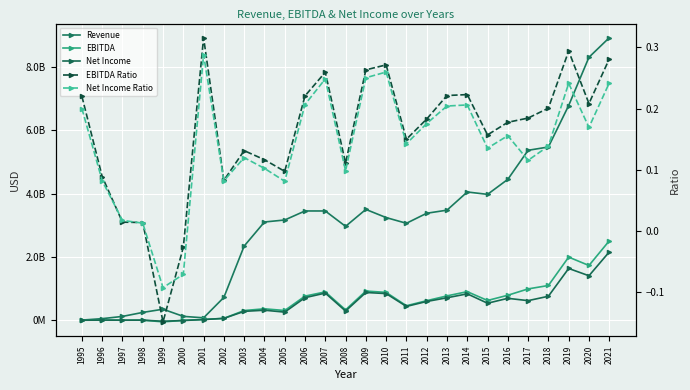

Which series has the largest total across all categories?

Revenue